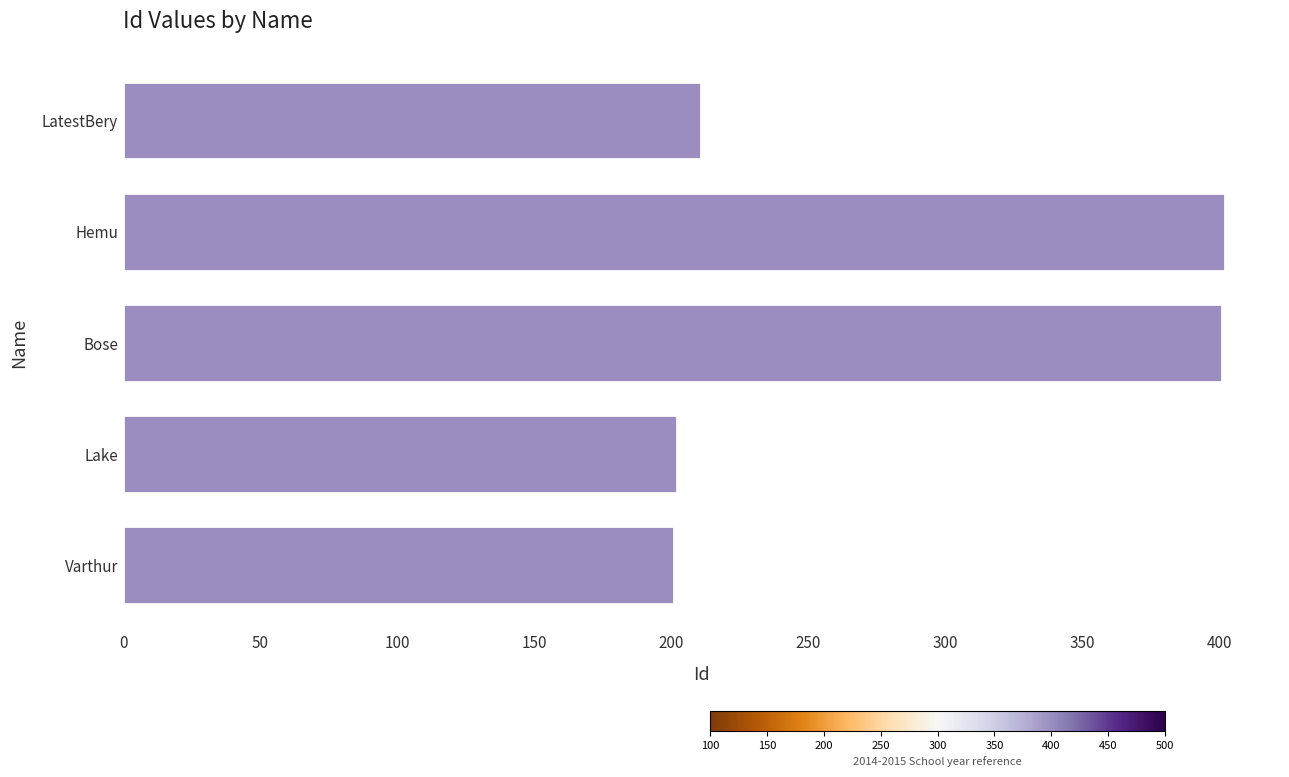

The chart shows a value of 202 at Lake. True or false?

True